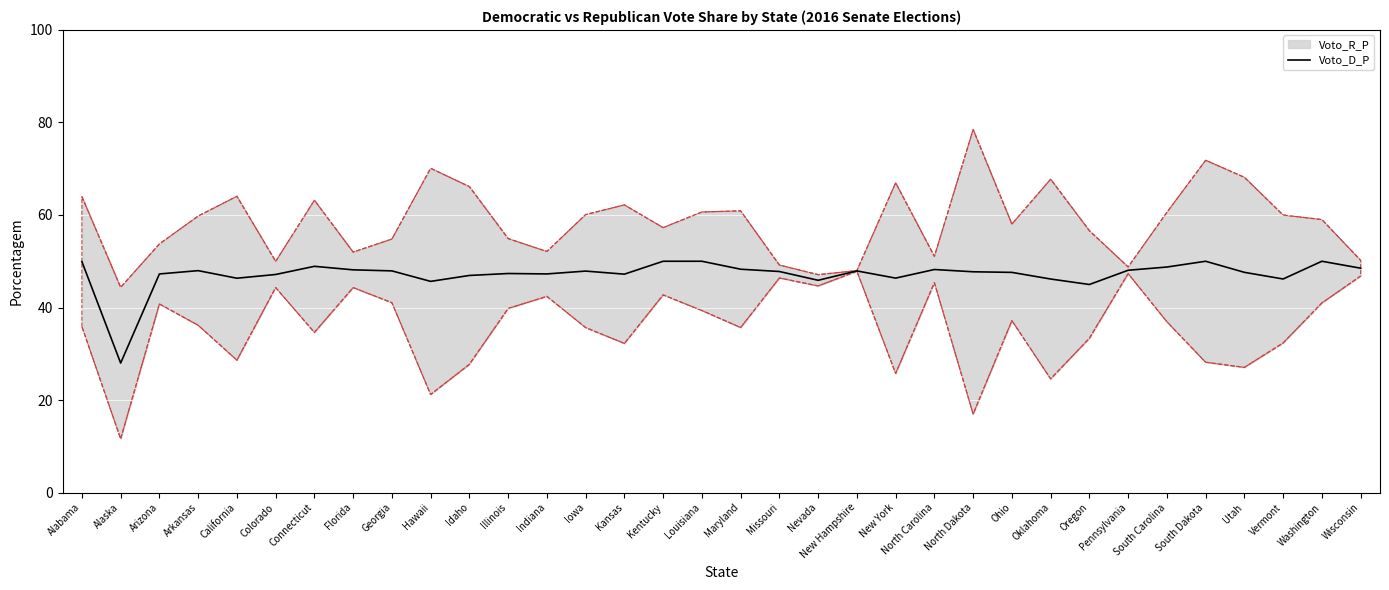

Rank the categories by value from lowest to highest.

Alaska, Oregon, Hawaii, Nevada, Oklahoma, Vermont, California, New York, Idaho, Colorado, Kansas, Arizona, Indiana, Illinois, Ohio, Utah, North Dakota, Missouri, Iowa, New Hampshire, Georgia, Arkansas, Pennsylvania, Florida, North Carolina, Maryland, Wisconsin, South Carolina, Connecticut, Alabama, Kentucky, Louisiana, South Dakota, Washington